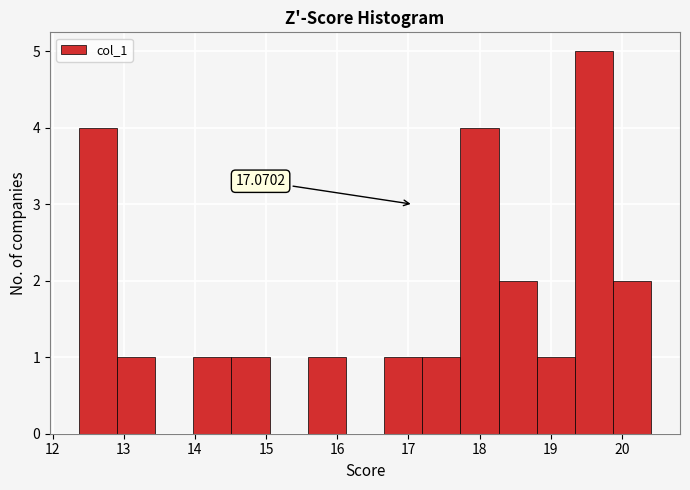

Over which range of the x-axis is the bar tallest?

19.3 to 19.9